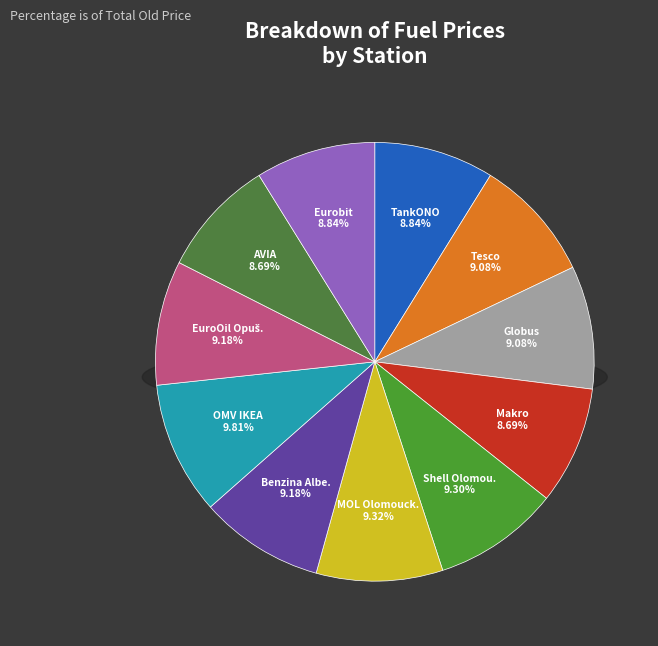

Is it true that Eurobit is 16% of the pie?

False